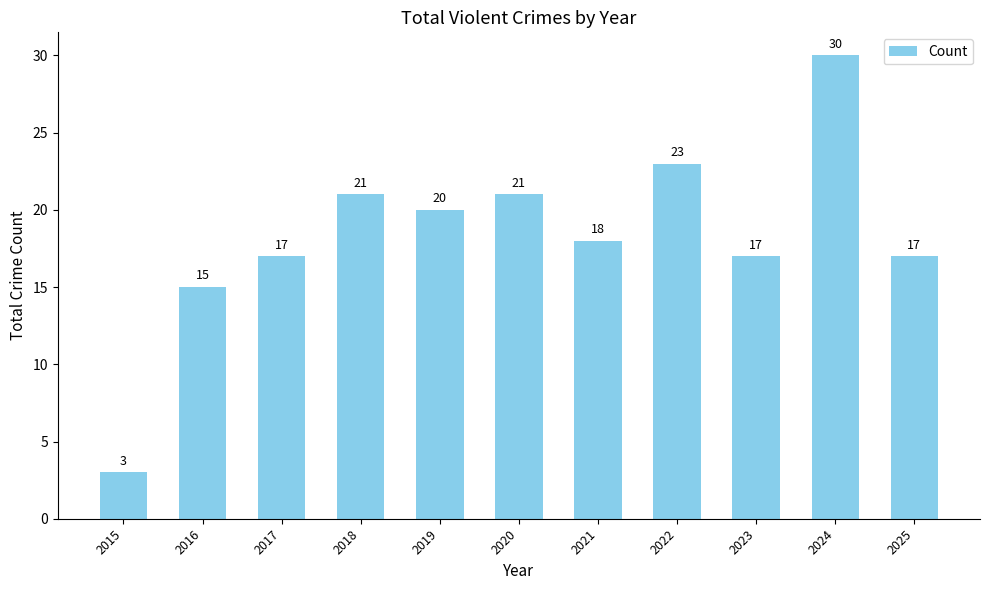

The value at 2023 is 17. True or false?

True